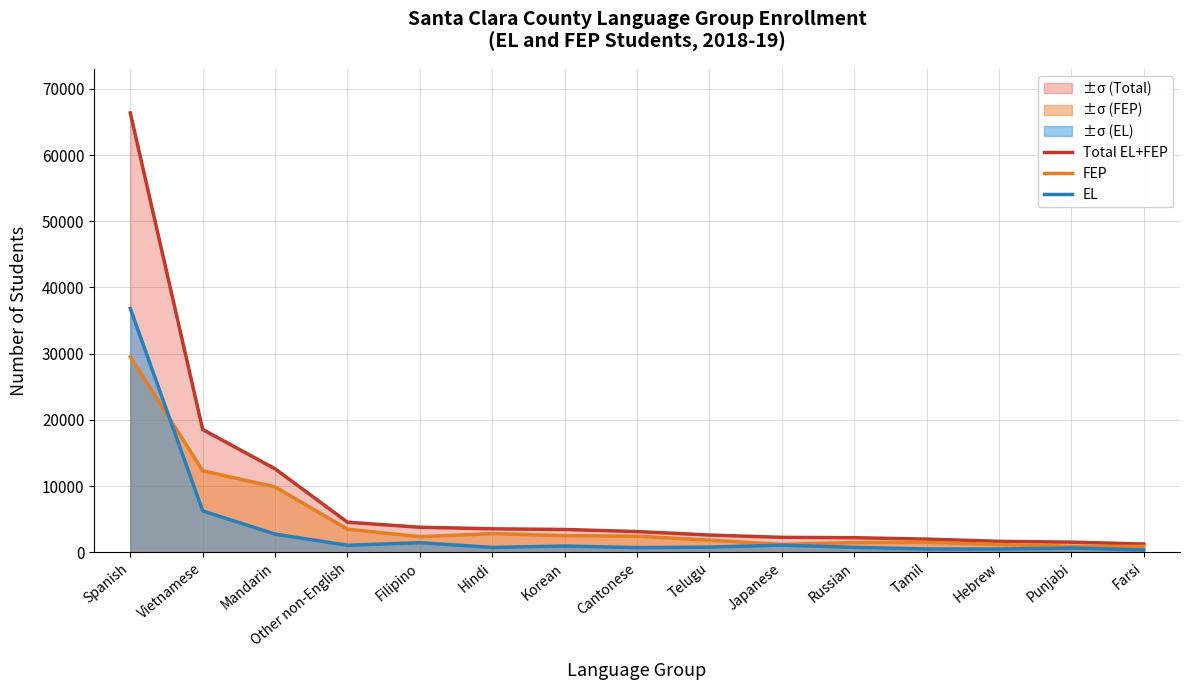

What is the value of the Total EL+FEP point at the 13th from the left?

1645